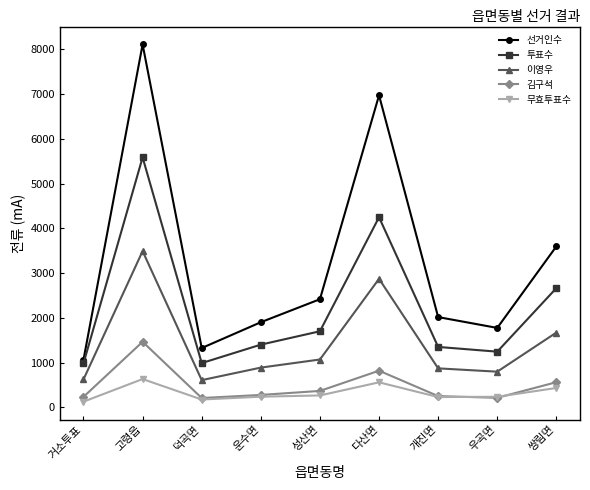

True or false: 이영우 and 김구석 intersect in this chart.

False